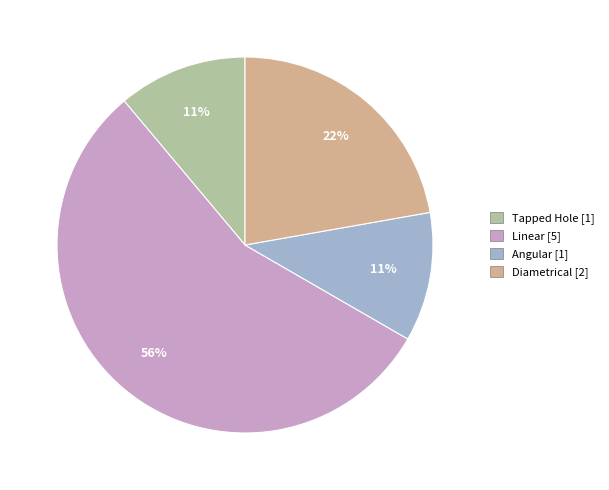

Count the number of slices in the pie.

4